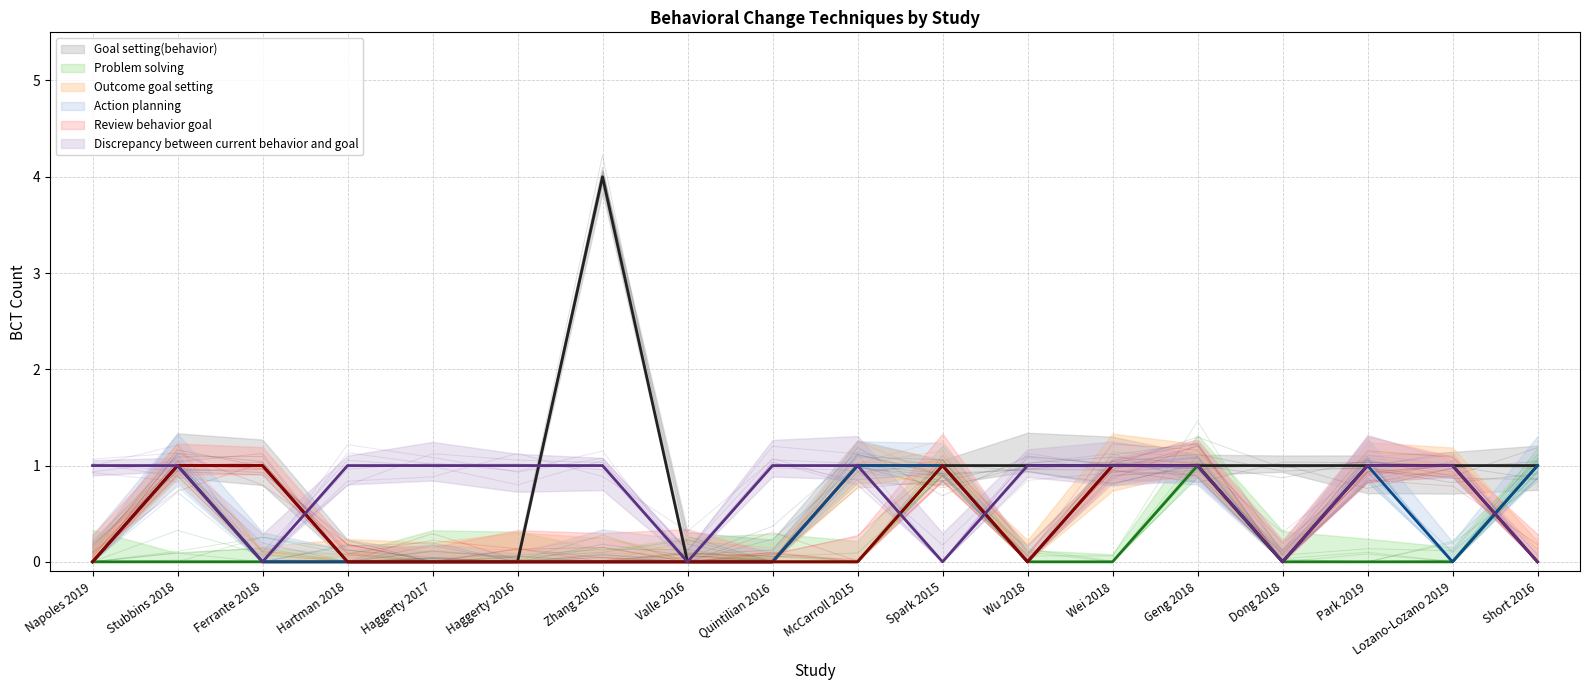

What is the difference between the highest and lowest values at Haggerty 2017?

1